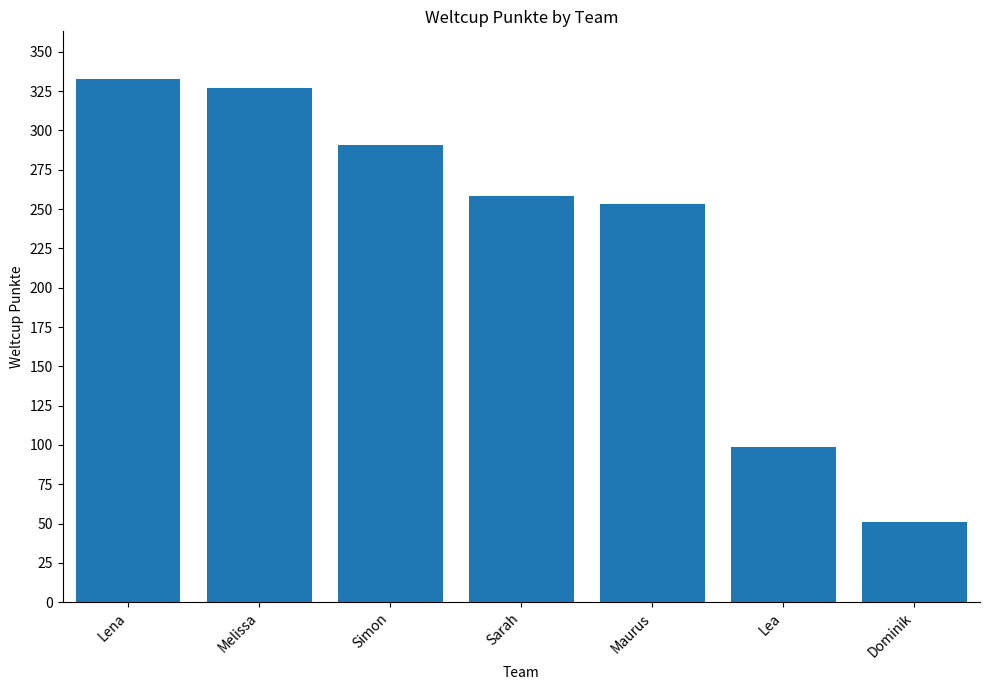

Does the chart contain stacked bars?

No